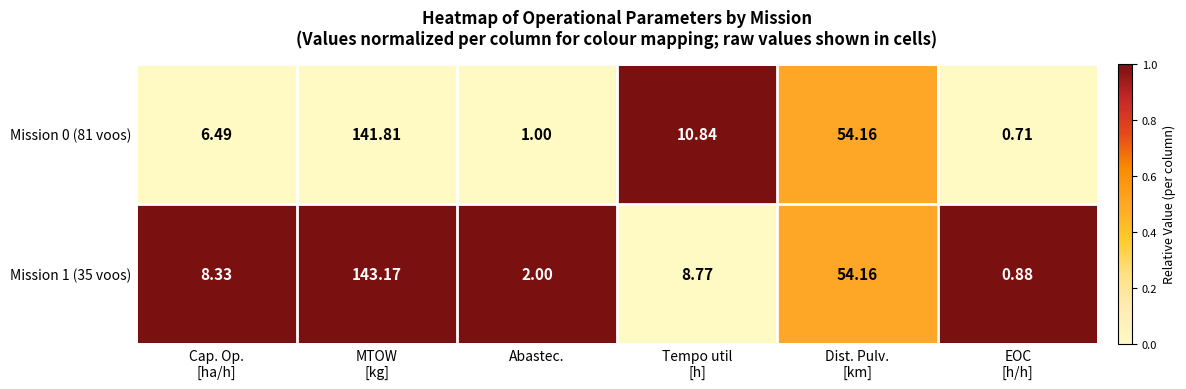

How many data points does each series have?

6